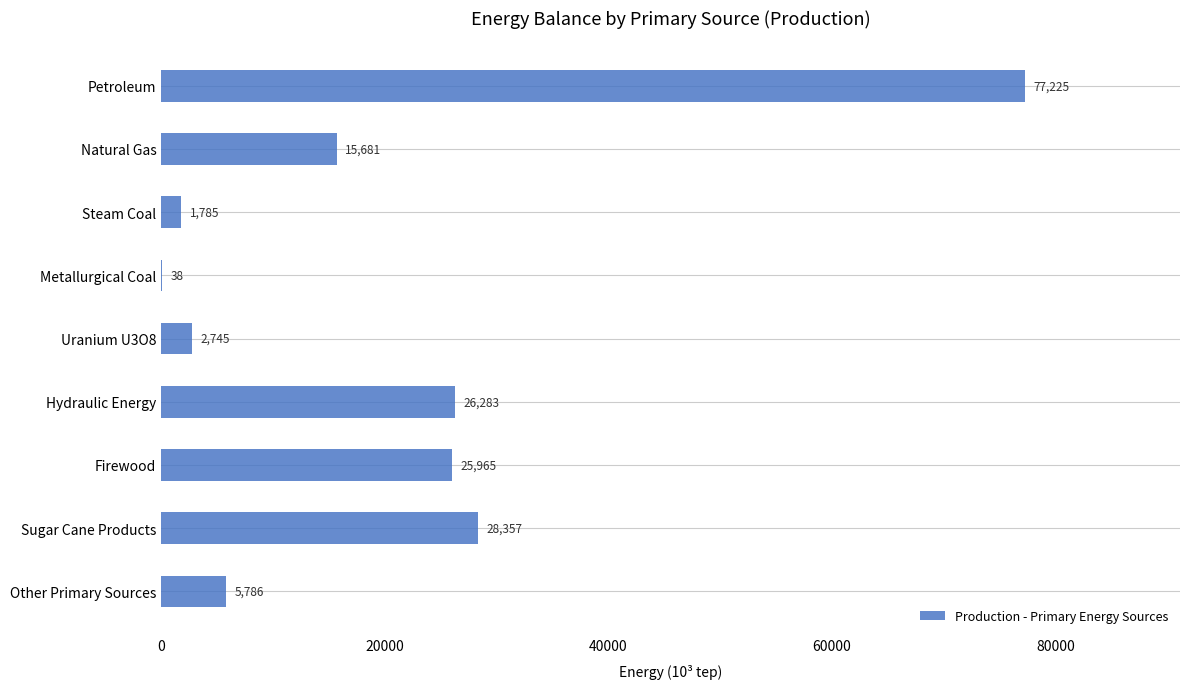

Read the value at Steam Coal.

1785.0